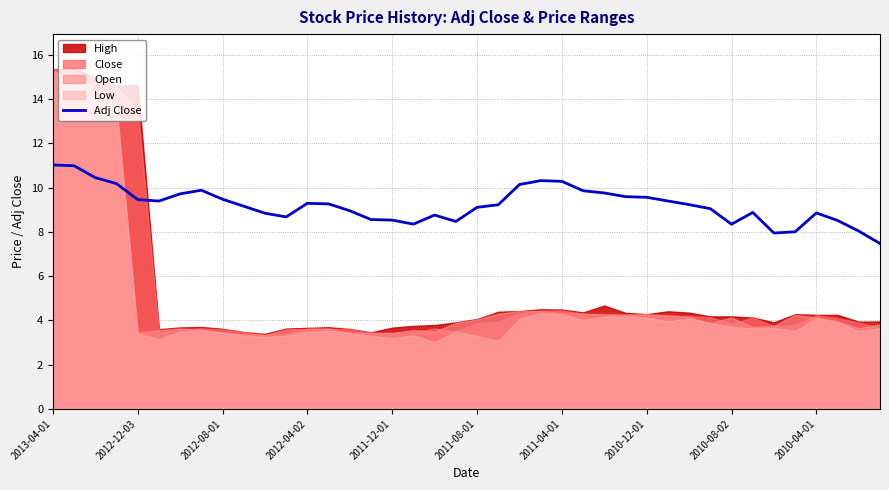

What is the minimum value for Adj Close?

7.5